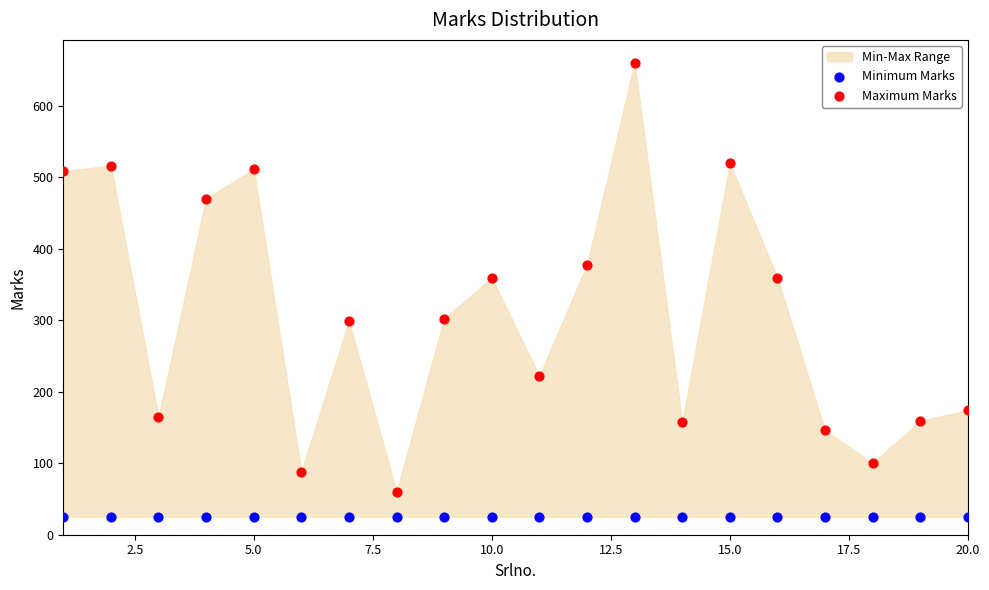

Which series contains the lowest Y value?

Minimum Marks